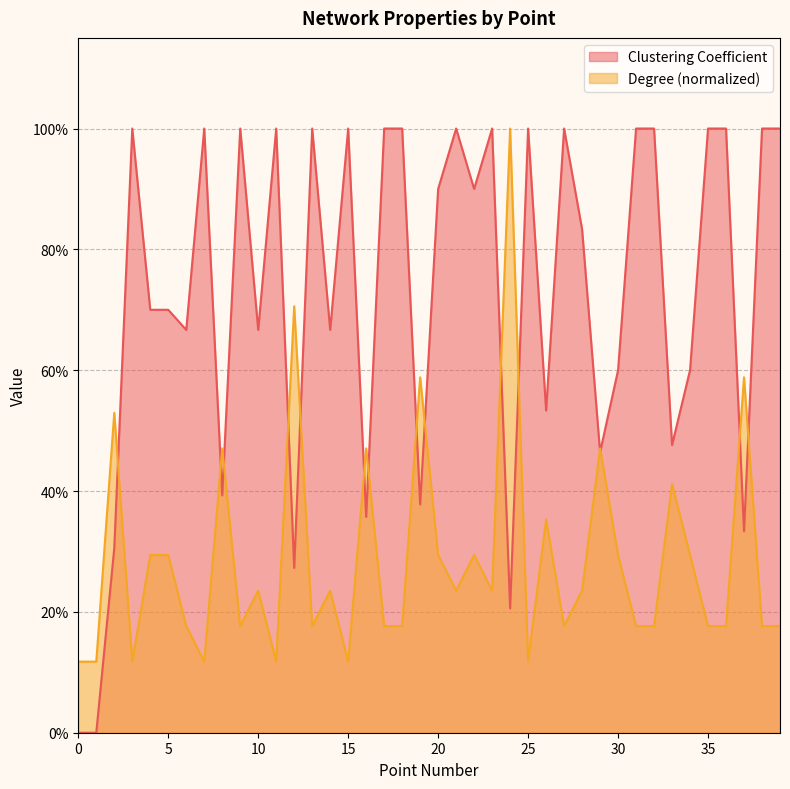

True or false: Clustering Coefficient has a value of 1.0 at 21.

True